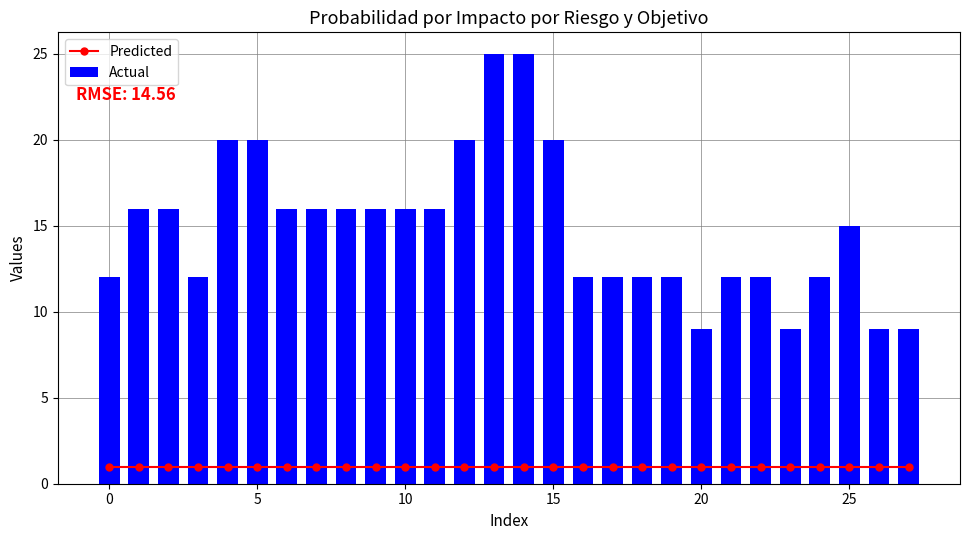

Reading right to left, what are all the values shown in this chart?

Predicted: 1	1	1	1	1	1	1	1	1	1	1	1	1	1	1	1	1	1	1	1	1	1	1	1	1	1	1	1
Actual: 9	9	15	12	9	12	12	9	12	12	12	12	20	25	25	20	16	16	16	16	16	16	20	20	12	16	16	12